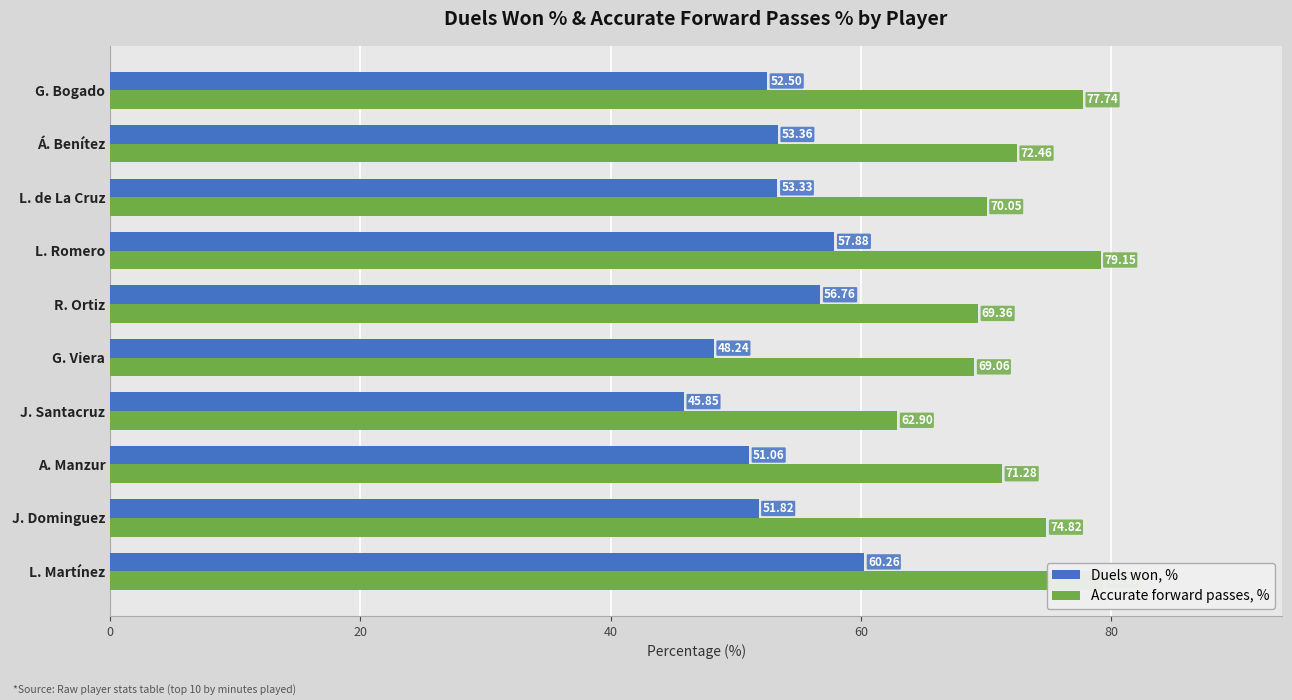

Reading left to right, list all the values displayed in this chart.

Duels won, %: 52.5	53.4	53.3	57.9	56.8	48.2	45.9	51.1	51.8	60.3
Accurate forward passes, %: 77.7	72.5	70.0	79.2	69.4	69.1	62.9	71.3	74.8	79.4